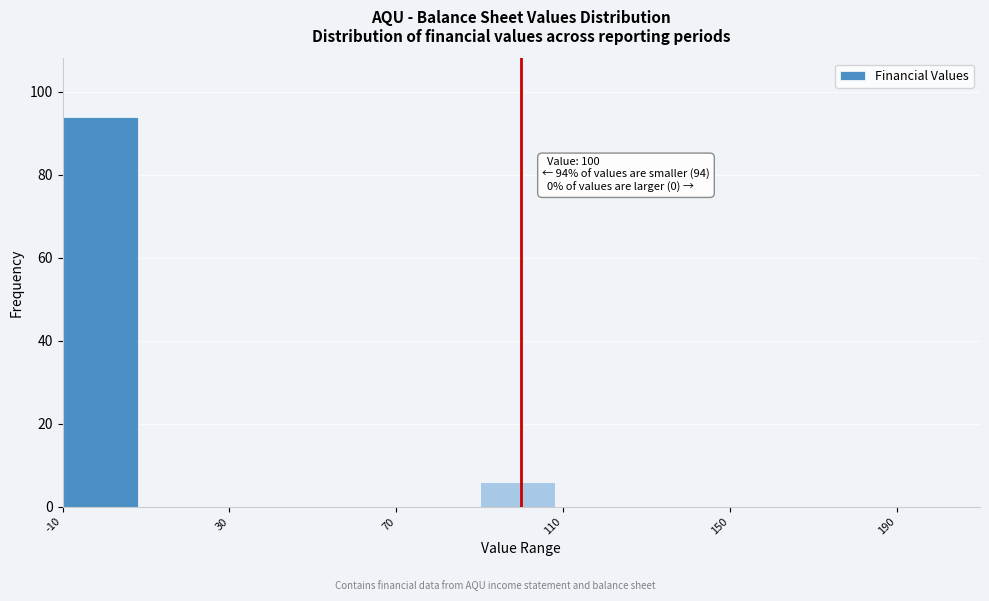

Which range on the x-axis has the tallest bar?

-10 to 10